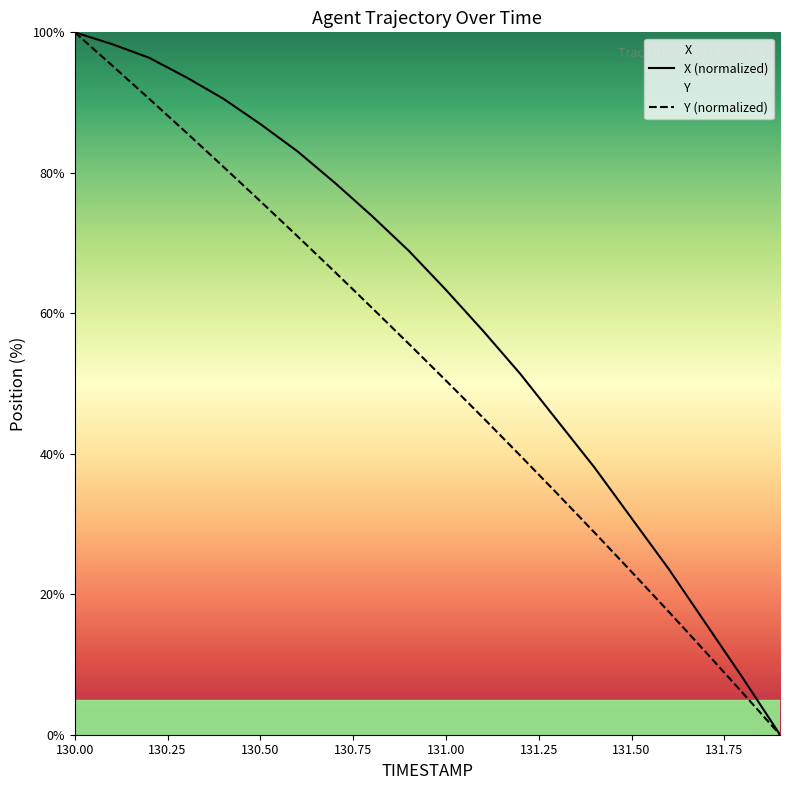

What is the difference between the maximum and second lowest values in the Y series?

94.1